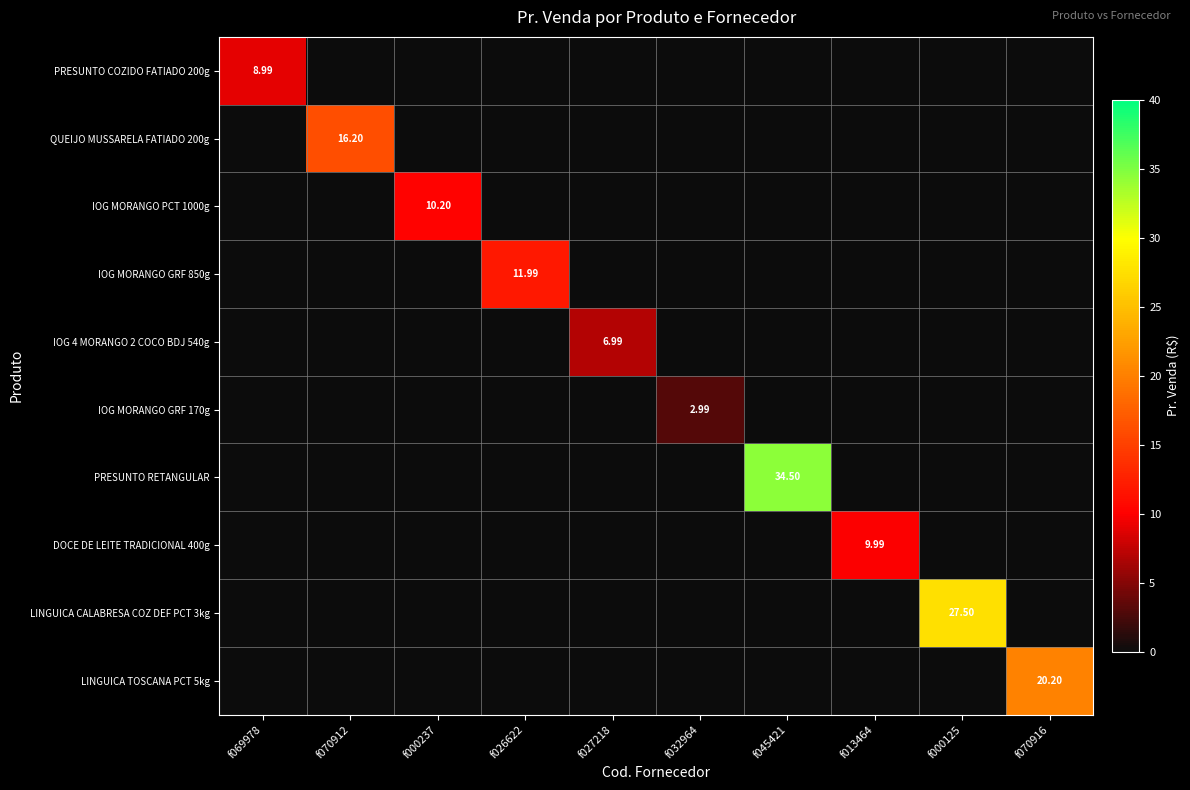

Which series has the largest range (max minus min)?

PRESUNTO RETANGULAR